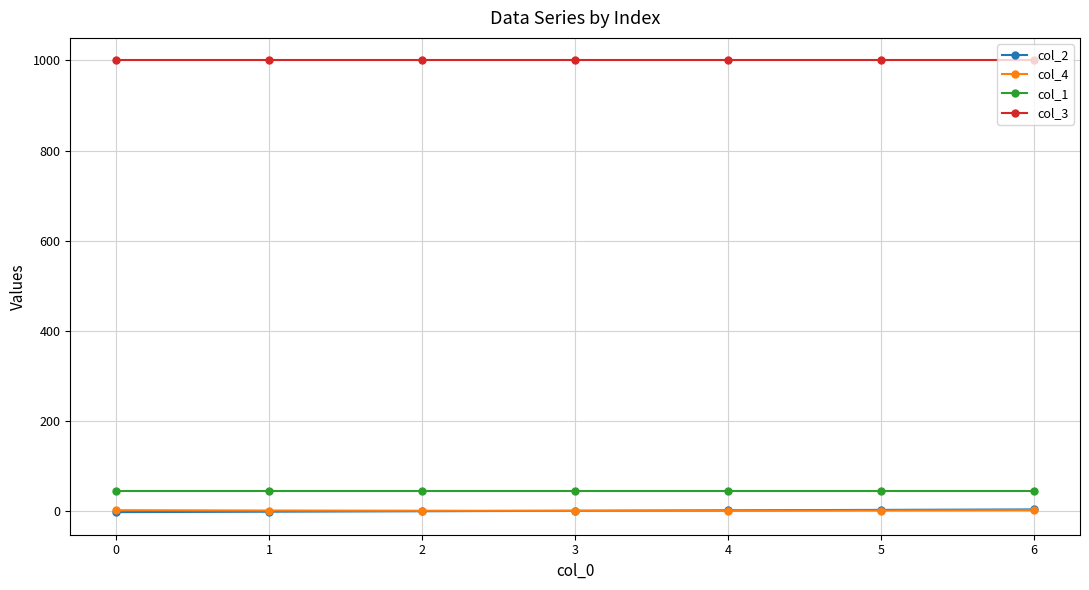

True or false: col_1 and col_2 intersect in this chart.

False